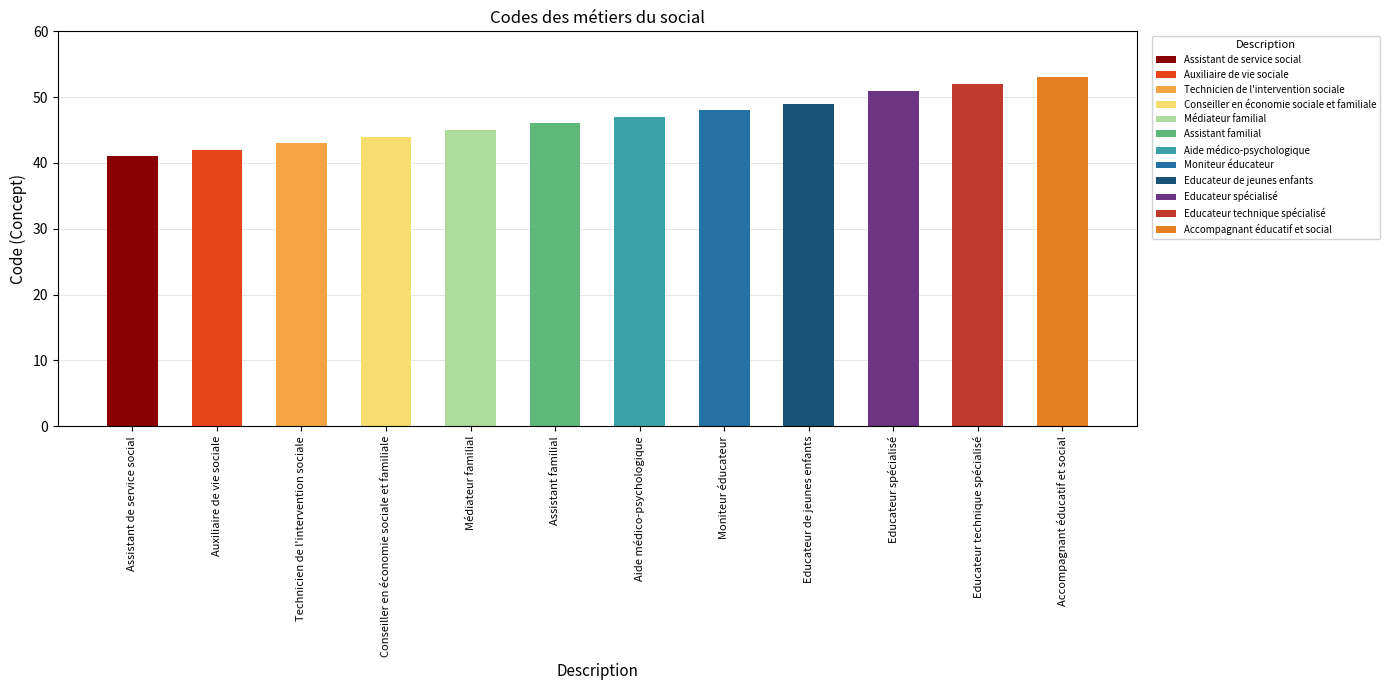

Read the value at Auxiliaire de vie sociale.

42